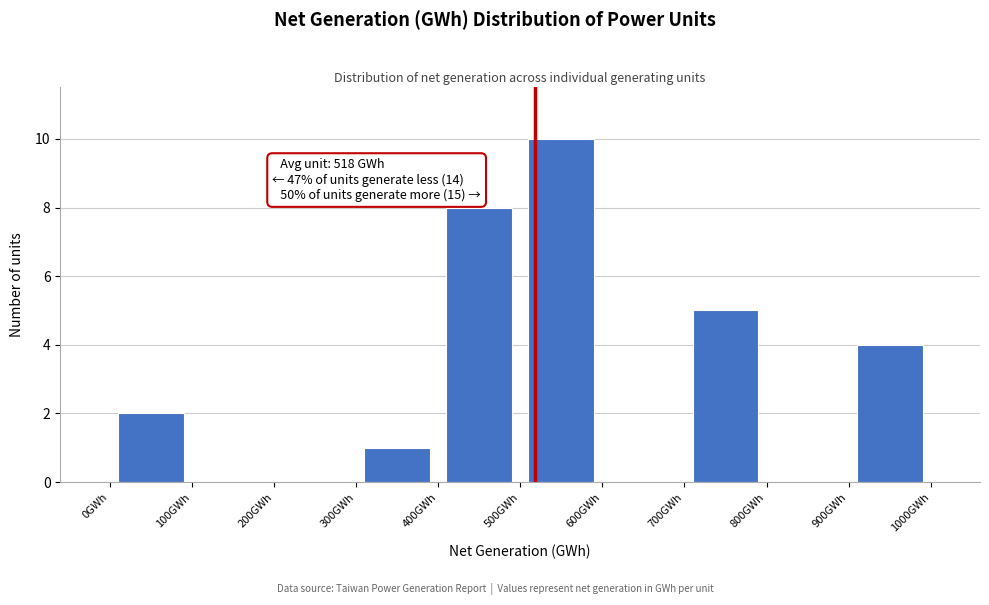

Over which range of the x-axis is the bar tallest?

500 to 600